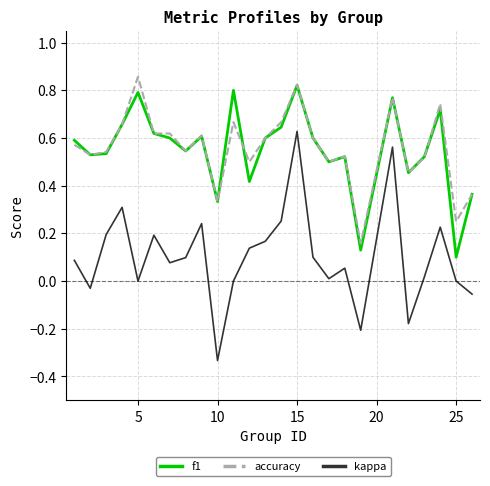

What are all the series names shown in the legend?

f1, accuracy, kappa